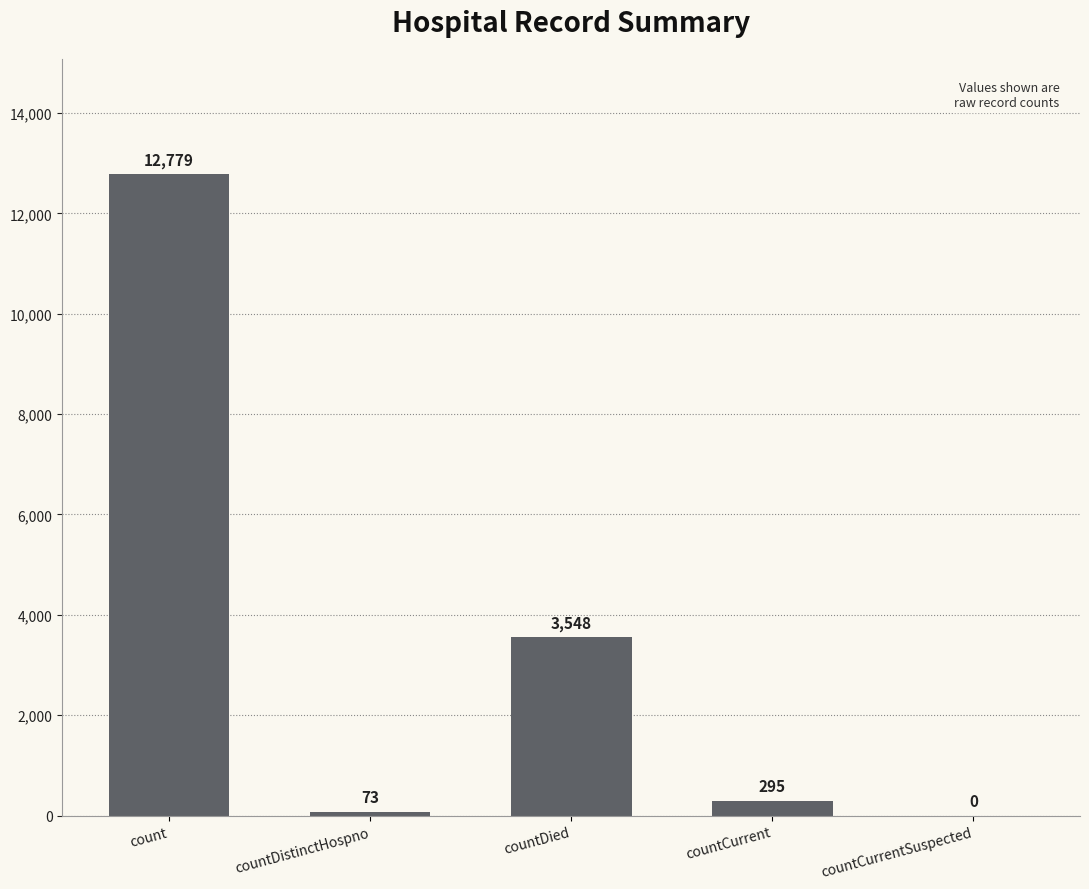

True or false: the data shows 73 at countDistinctHospno.

True